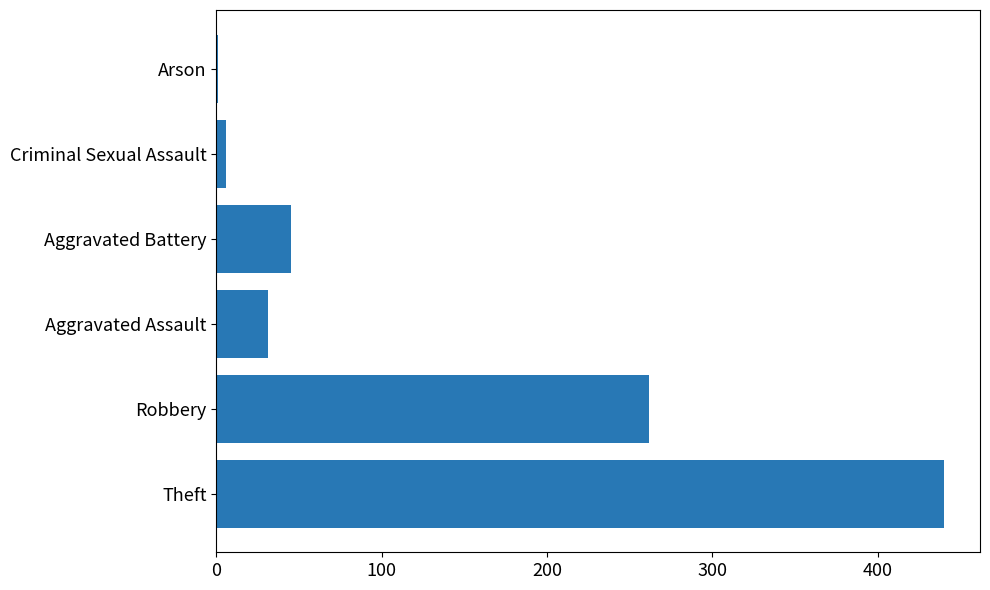

Reading bottom to top, extract all data points from this chart.

Theft=440	Robbery=262	Aggravated Assault=31	Aggravated Battery=45	Criminal Sexual Assault=6	Arson=1